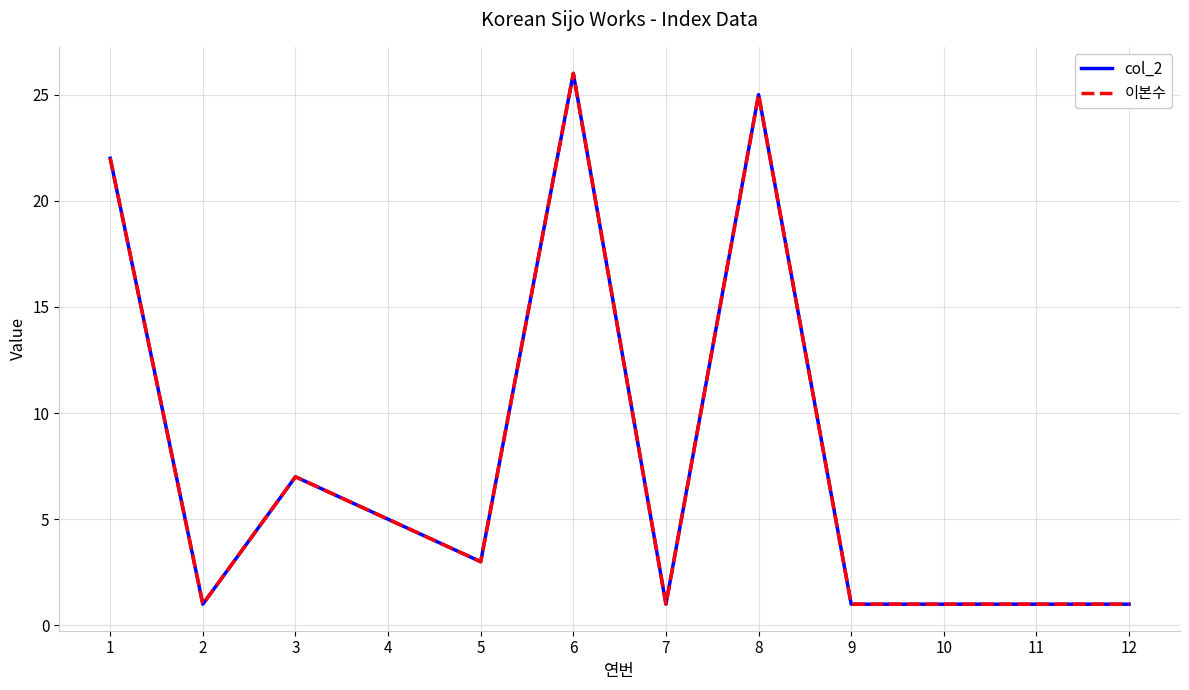

How many lines are shown in the chart?

2